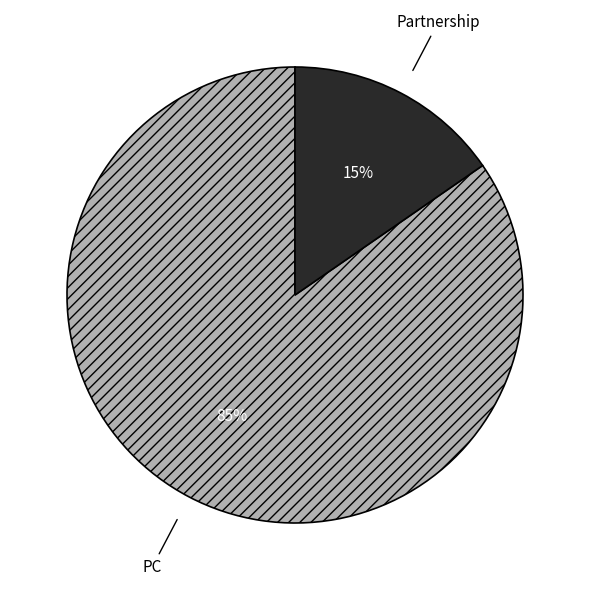

Is there a majority slice in this chart?

Yes